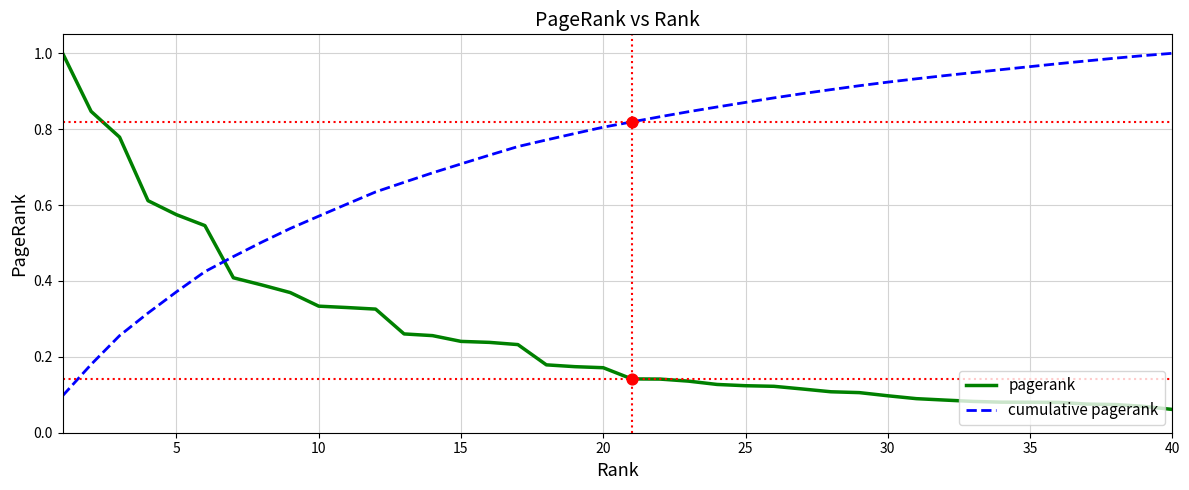

True or false: pagerank and cumulative pagerank intersect in this chart.

True